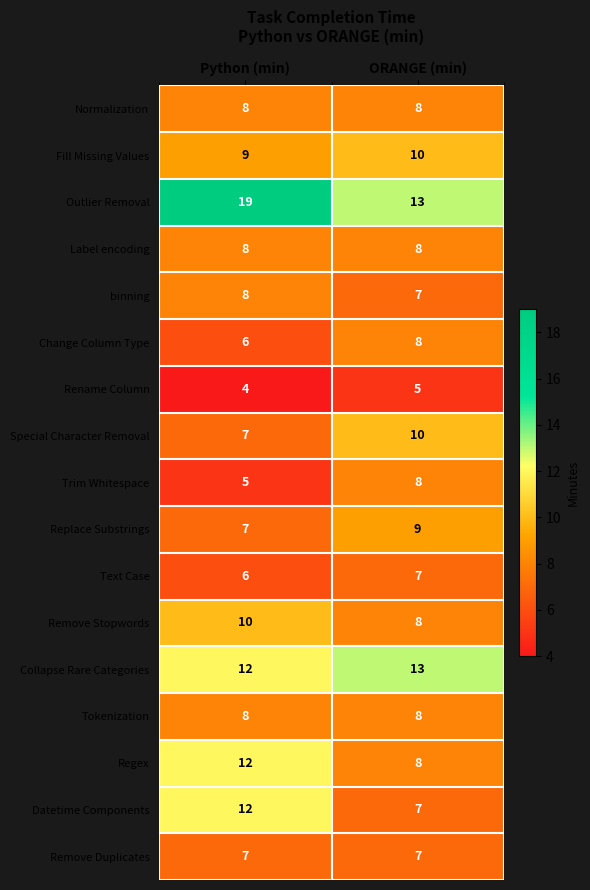

Which category has the lowest value in the Outlier Removal series?

ORANGE (min)